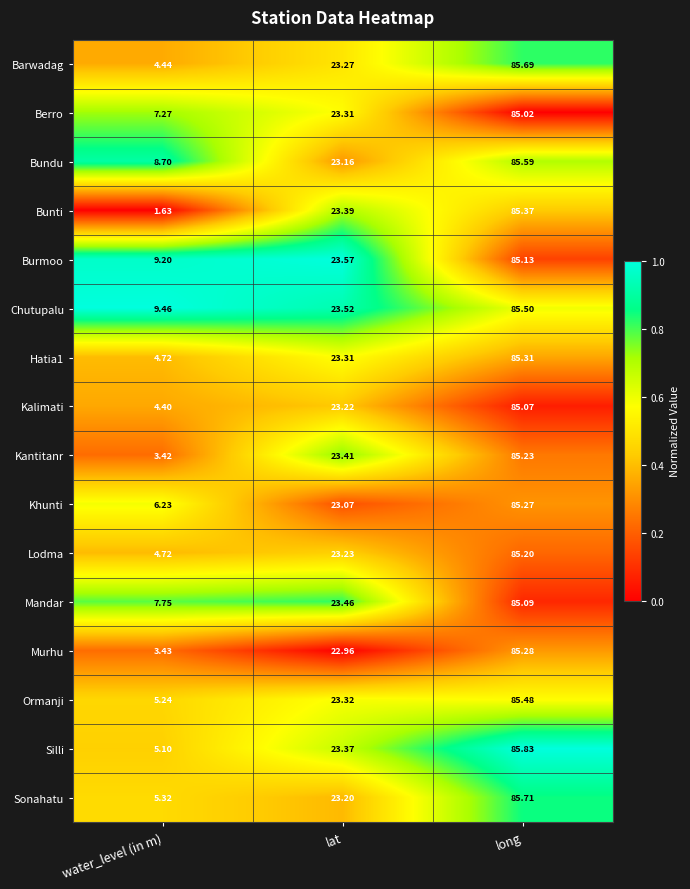

Is the value of Mandar at lat greater than the value of Lodma at long?

No